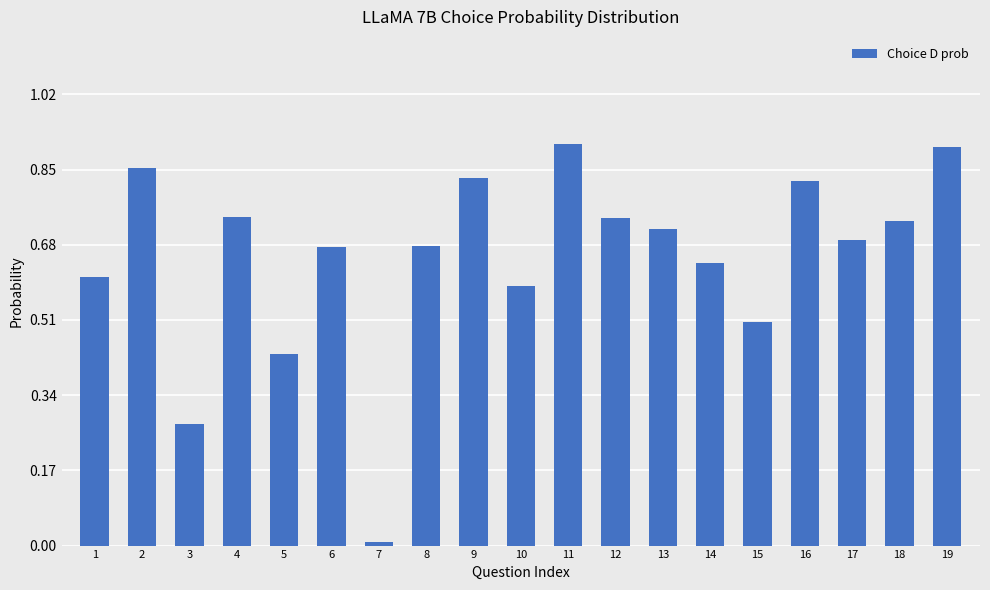

What is the change in value from 6 to 9?

+0.2